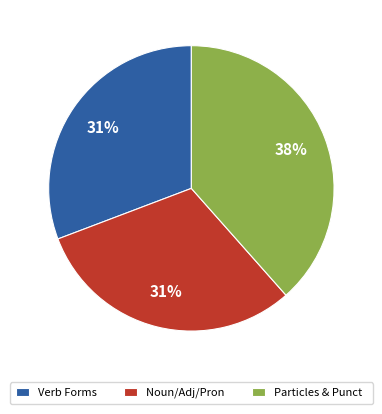

Between Particles & Punct and Verb Forms, which is larger?

Particles & Punct